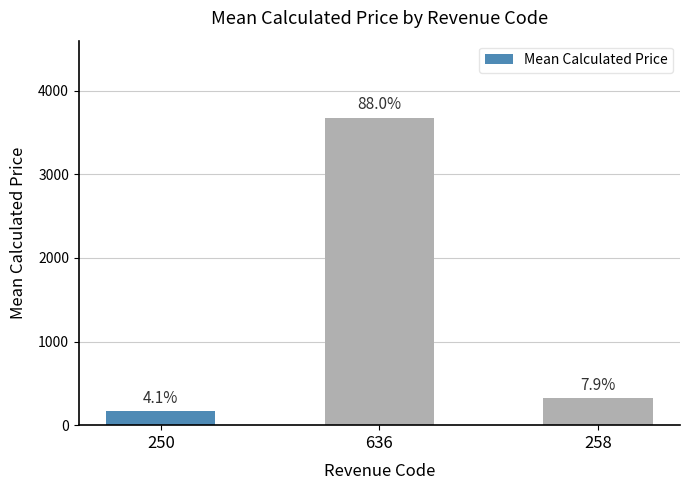

Are the bars horizontal?

No